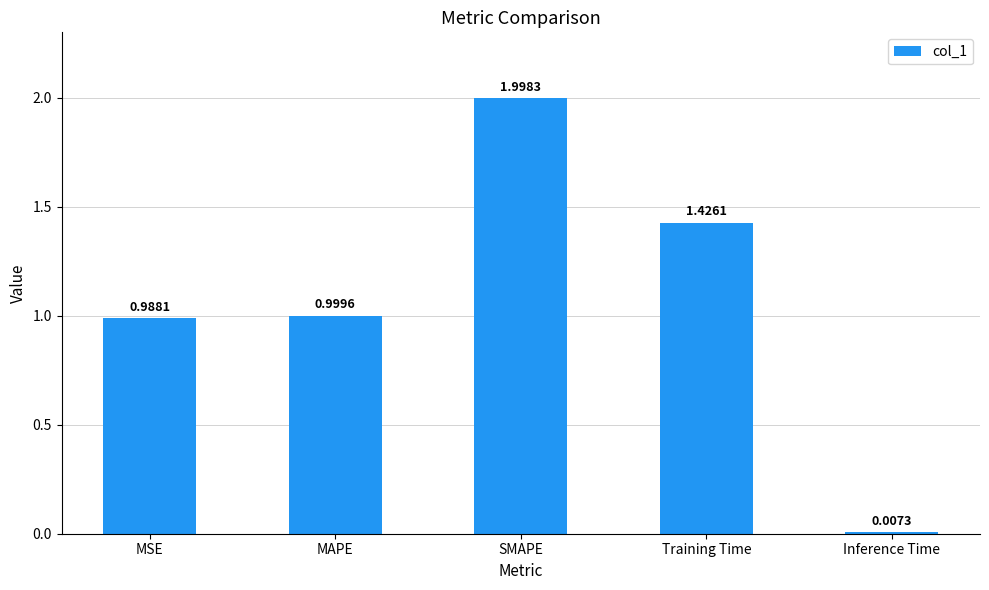

What position from the left is SMAPE?

3